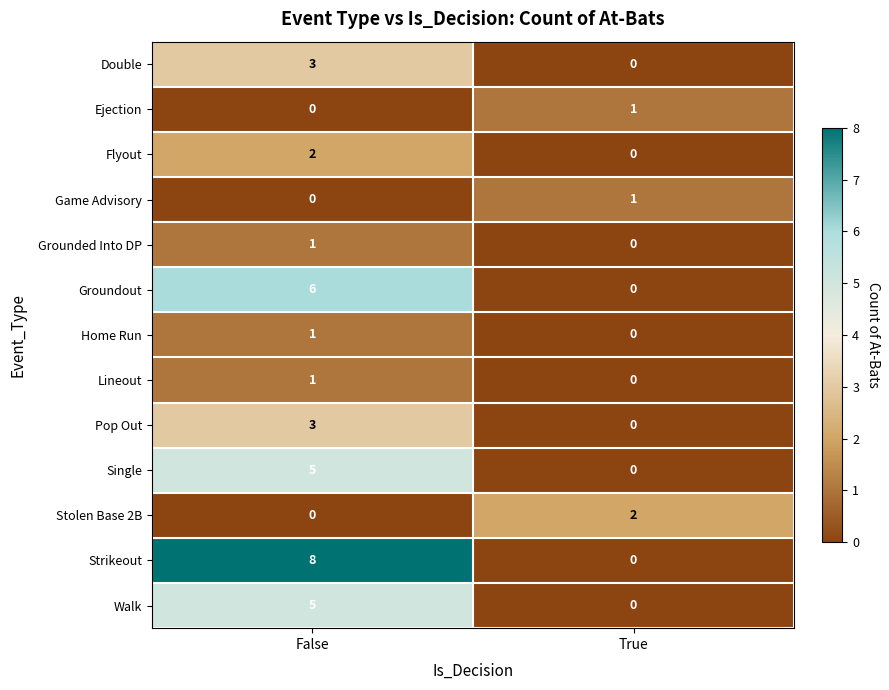

Reading left to right, extract all data points from this chart.

Double: 3	0
Ejection: 0	1
Flyout: 2	0
Game Advisory: 0	1
Grounded Into DP: 1	0
Groundout: 6	0
Home Run: 1	0
Lineout: 1	0
Pop Out: 3	0
Single: 5	0
Stolen Base 2B: 0	2
Strikeout: 8	0
Walk: 5	0